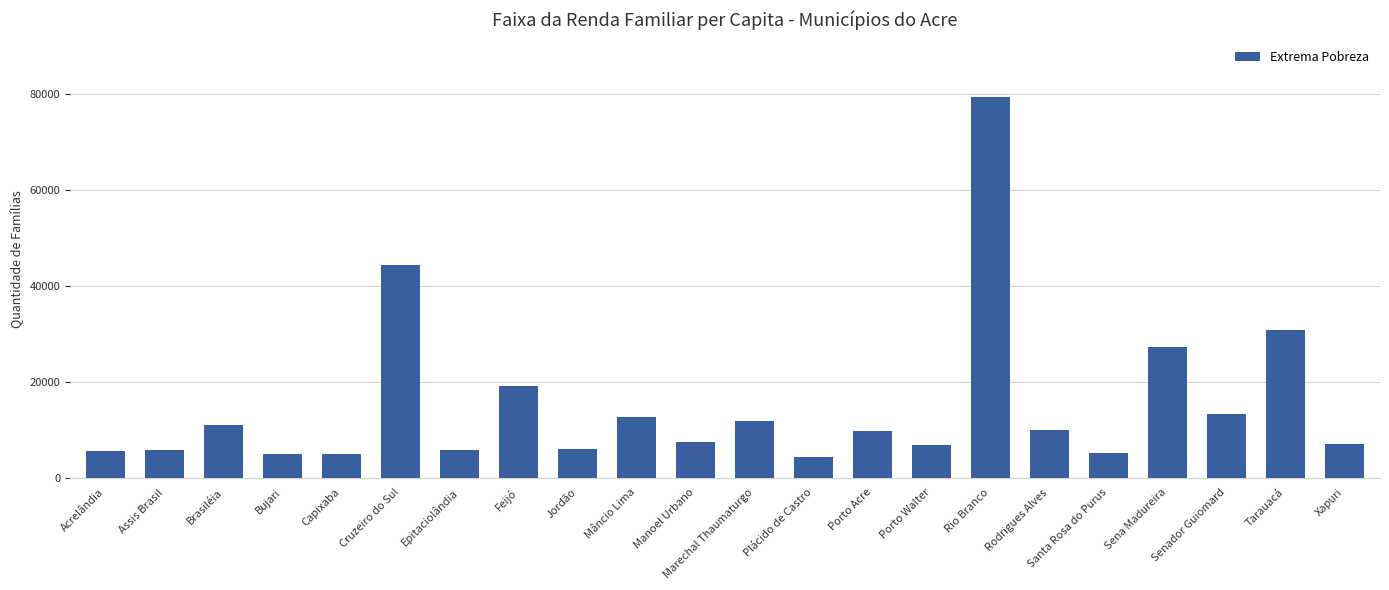

What position from the left is Sena Madureira?

19